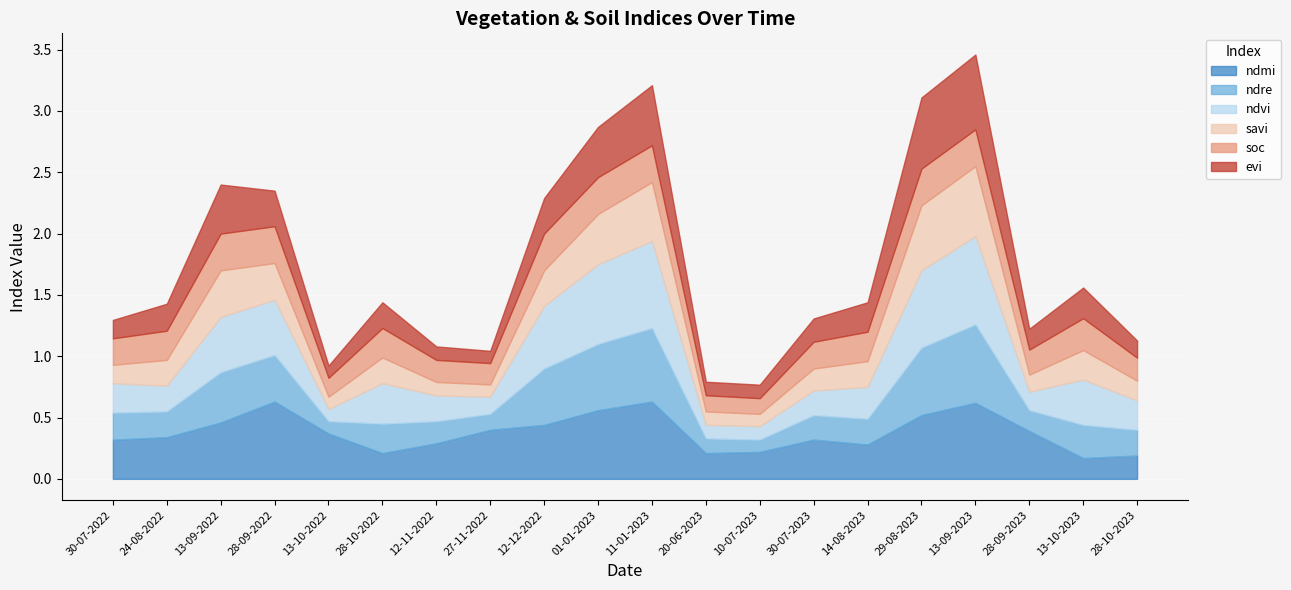

The value of savi at 14-08-2023 is 0.2. True or false?

True